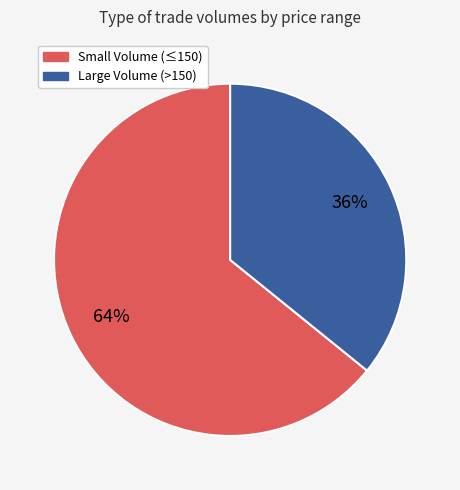

To the nearest percent, what is the average slice percentage?

50%